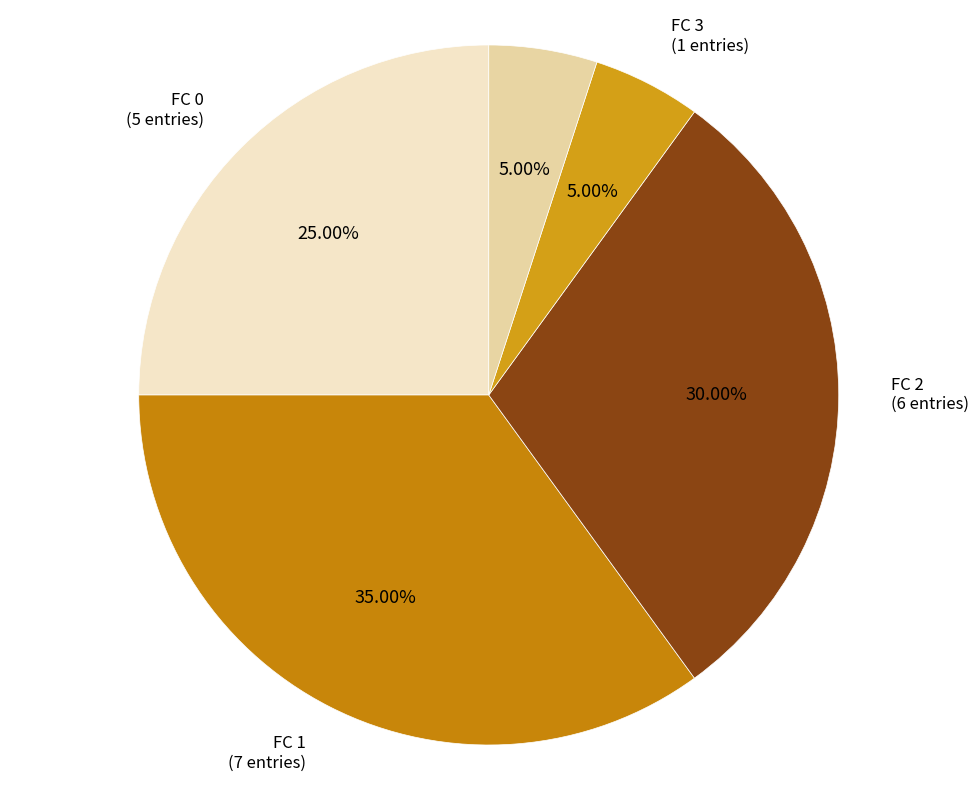

How many segments does this pie chart have?

5